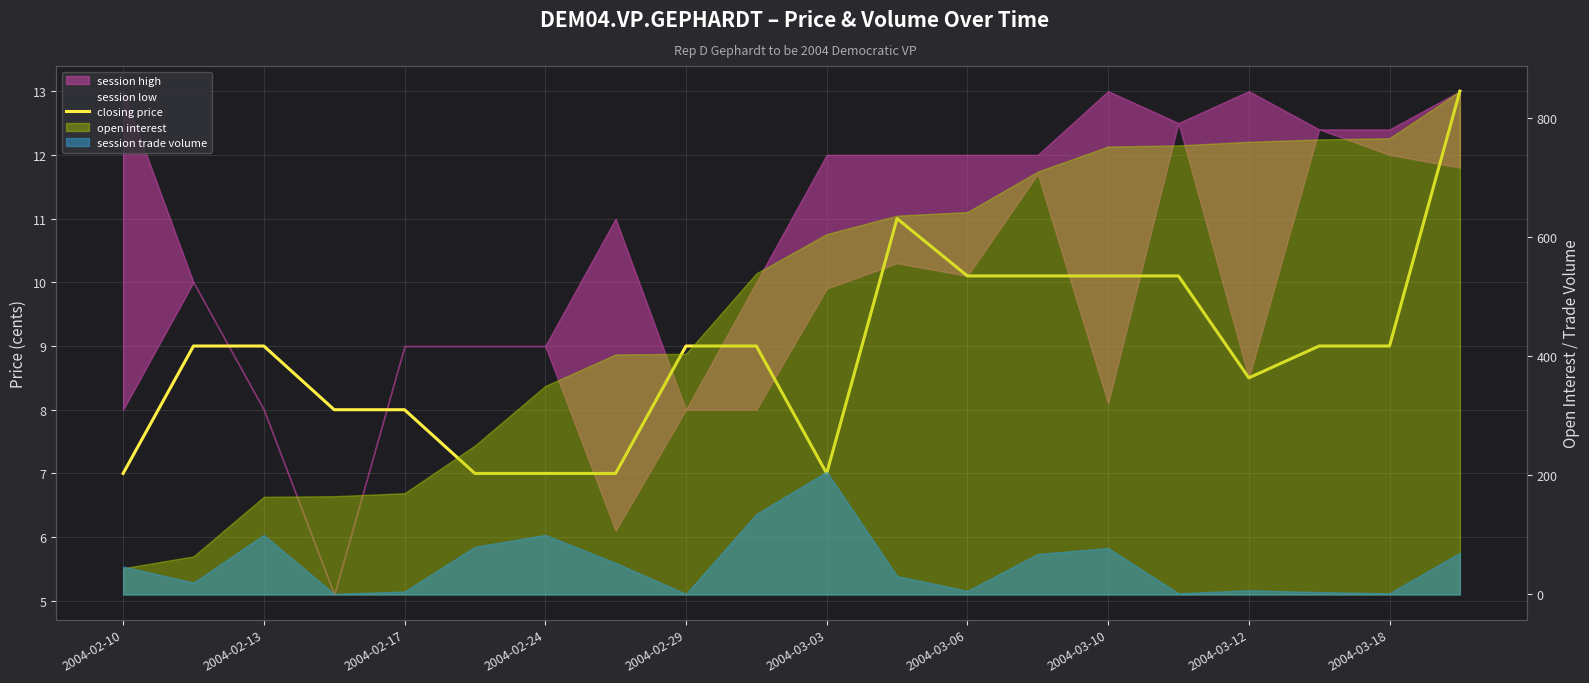

What is the difference between the second highest and second lowest values?

4.0